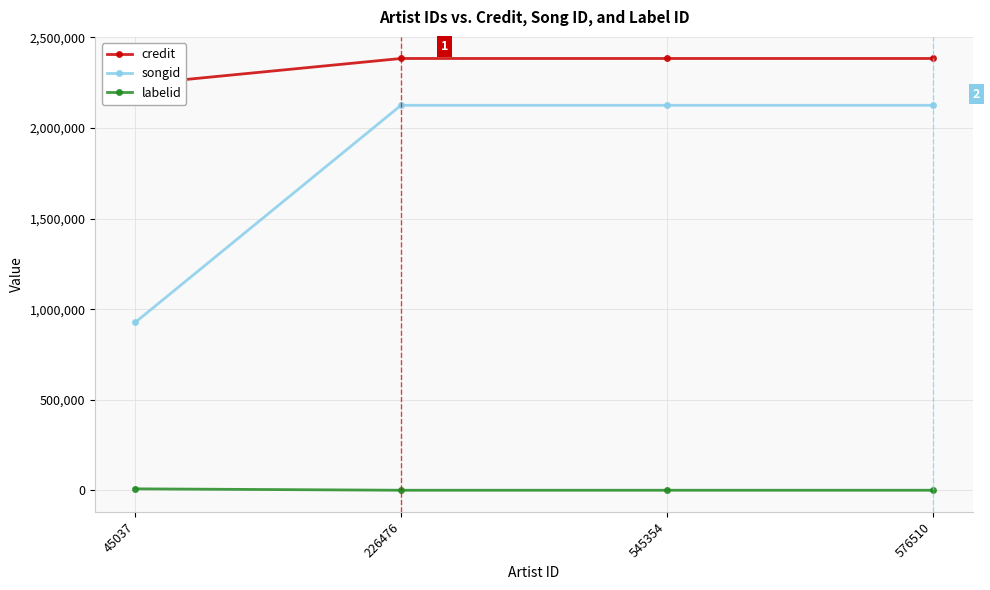

At how many categories does at least one series exceed 1490793?

4